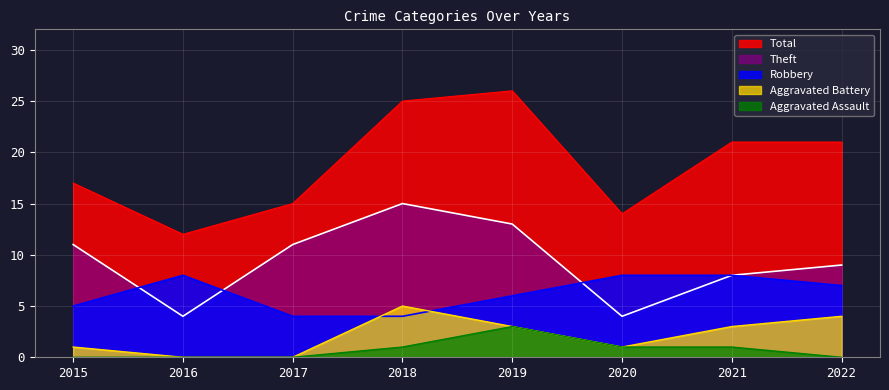

At 2018, list the series in order from smallest to largest.

Aggravated Assault, Robbery, Aggravated Battery, Theft, Total